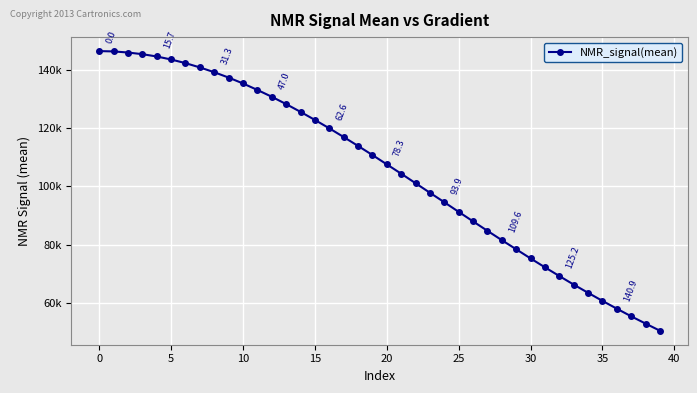

Does the chart have visible grid lines?

Yes